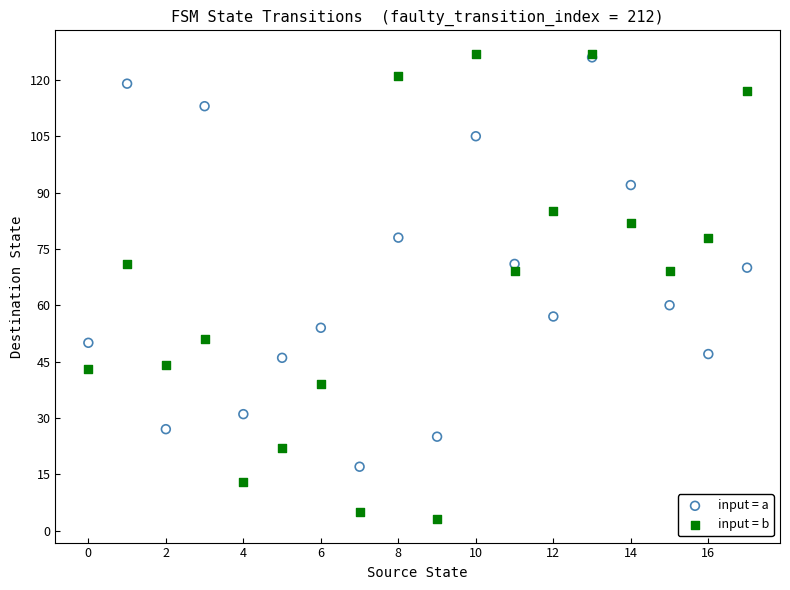

Which series reaches the minimum Y coordinate?

input = b